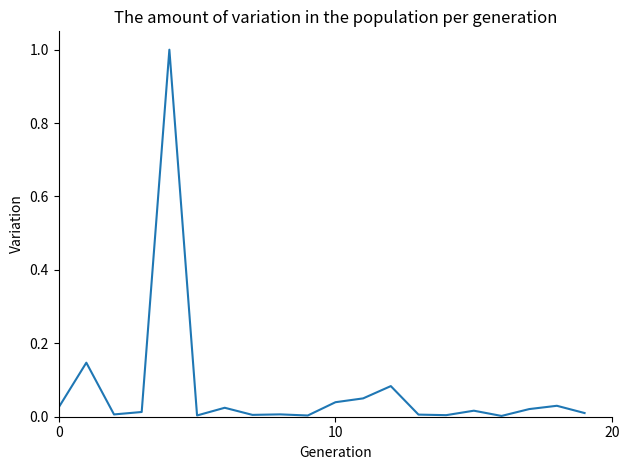

What is the difference between the maximum and minimum values?

1.0